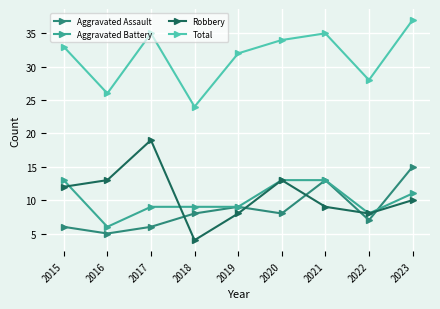

What is the spread (max minus min) of values at 2019?

24